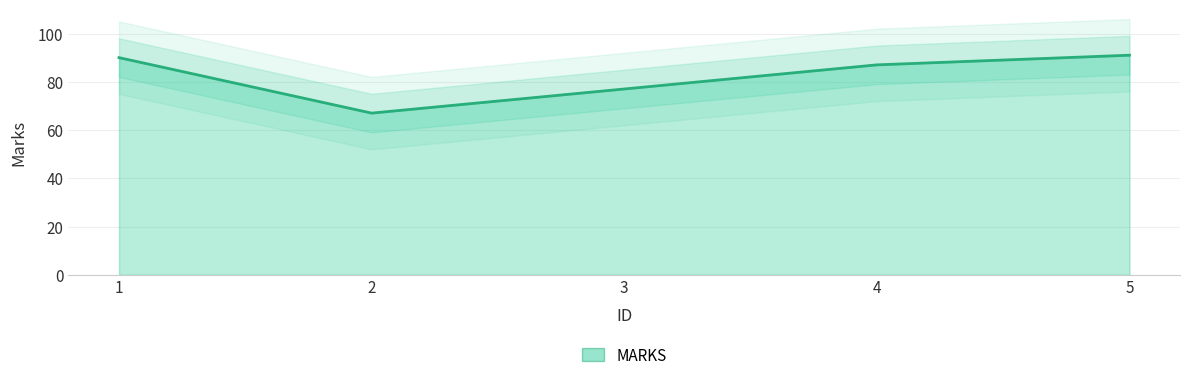

What is the change in value from 2 to 3?

+10